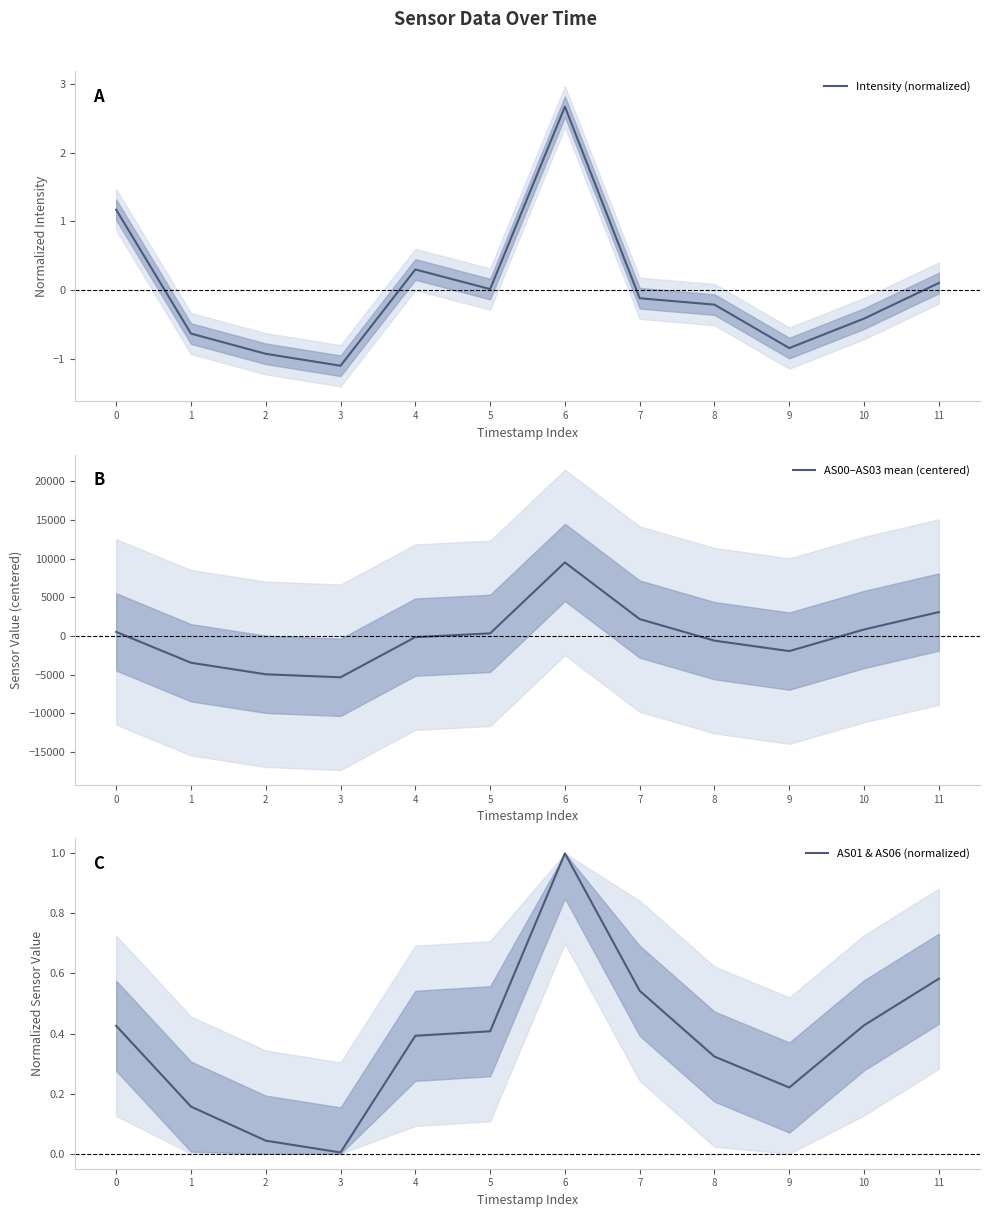

Rank the series at 8 from lowest to highest value.

AS00–AS03 mean (centered), Intensity (normalized), AS01 & AS06 (normalized)